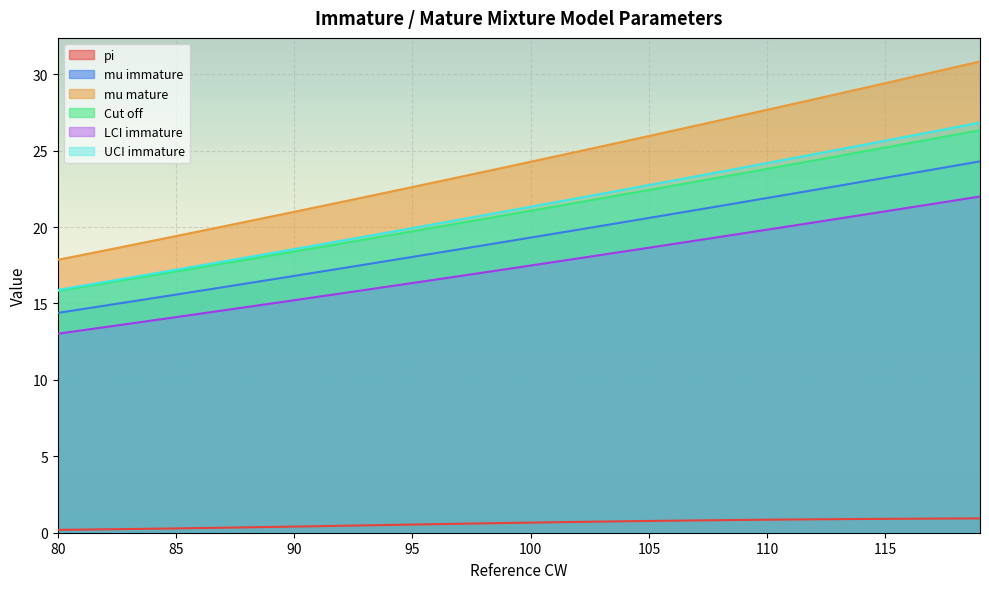

Reading right to left, list all the values displayed in this chart.

pi: 0.9	0.9	0.9	0.9	0.9	0.9	0.9	0.9	0.9	0.9	0.8	0.8	0.8	0.8	0.8	0.7	0.7	0.7	0.7	0.7	0.6	0.6	0.6	0.6	0.5	0.5	0.5	0.5	0.4	0.4	0.4	0.4	0.3	0.3	0.3	0.3	0.2	0.2	0.2	0.2
mu immature: 22.0	21.8	21.5	21.3	21.0	20.8	20.5	20.3	20.1	19.8	19.6	19.4	19.1	18.9	18.6	18.4	18.2	17.9	17.7	17.5	17.3	17.0	16.8	16.6	16.3	16.1	15.9	15.7	15.4	15.2	15.0	14.8	14.5	14.3	14.1	13.9	13.7	13.5	13.2	13.0
mu mature: 30.8	30.5	30.1	29.8	29.4	29.1	28.7	28.4	28.0	27.7	27.3	27.0	26.6	26.3	26.0	25.6	25.3	24.9	24.6	24.3	23.9	23.6	23.3	22.9	22.6	22.3	22.0	21.6	21.3	21.0	20.7	20.4	20.0	19.7	19.4	19.1	18.8	18.5	18.2	17.9
Cut off: 26.3	26.0	25.8	25.5	25.2	24.9	24.6	24.4	24.1	23.8	23.5	23.2	23.0	22.7	22.4	22.1	21.9	21.6	21.3	21.1	20.8	20.5	20.3	20.0	19.7	19.5	19.2	18.9	18.7	18.4	18.1	17.9	17.6	17.4	17.1	16.8	16.6	16.3	16.1	15.8
LCI immature: 24.3	24.0	23.8	23.5	23.2	23.0	22.7	22.4	22.2	21.9	21.6	21.4	21.1	20.9	20.6	20.3	20.1	19.8	19.6	19.3	19.1	18.8	18.5	18.3	18.0	17.8	17.5	17.3	17.0	16.8	16.6	16.3	16.1	15.8	15.6	15.3	15.1	14.9	14.6	14.4
UCI immature: 26.8	26.5	26.2	25.9	25.6	25.4	25.1	24.8	24.5	24.2	23.9	23.6	23.3	23.0	22.7	22.5	22.2	21.9	21.6	21.3	21.0	20.8	20.5	20.2	19.9	19.7	19.4	19.1	18.8	18.6	18.3	18.0	17.7	17.5	17.2	16.9	16.7	16.4	16.1	15.9